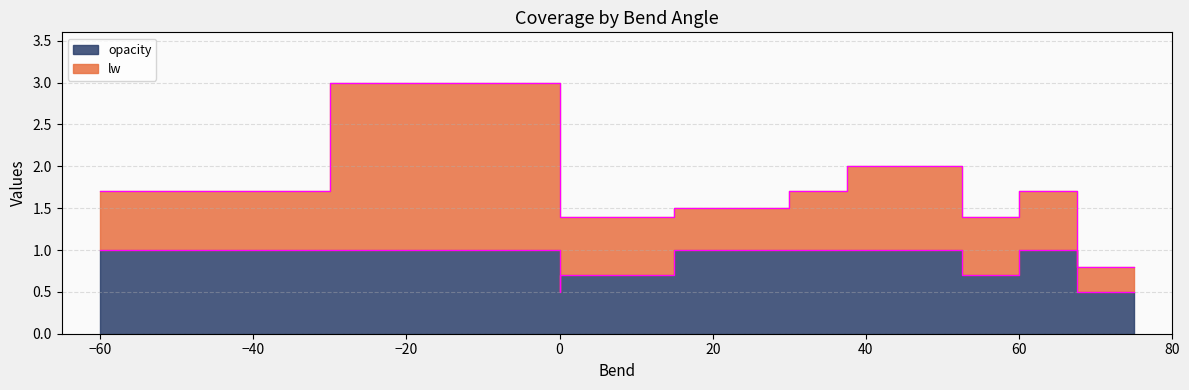

True or false: opacity has more than 1 points higher than both neighbors.

False